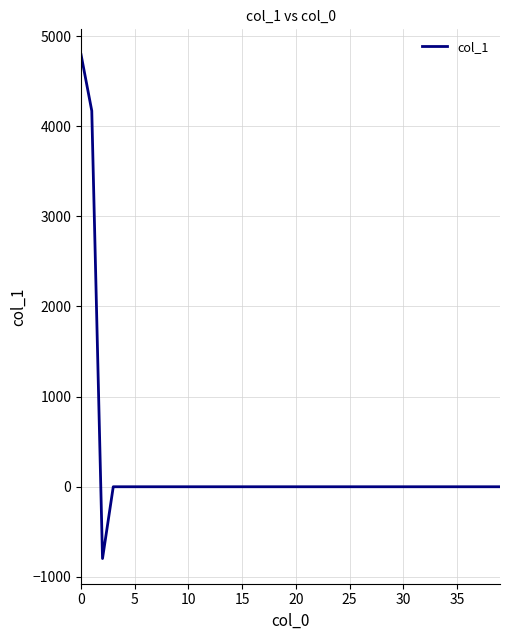

What is the minimum value shown in the chart?

-796.2